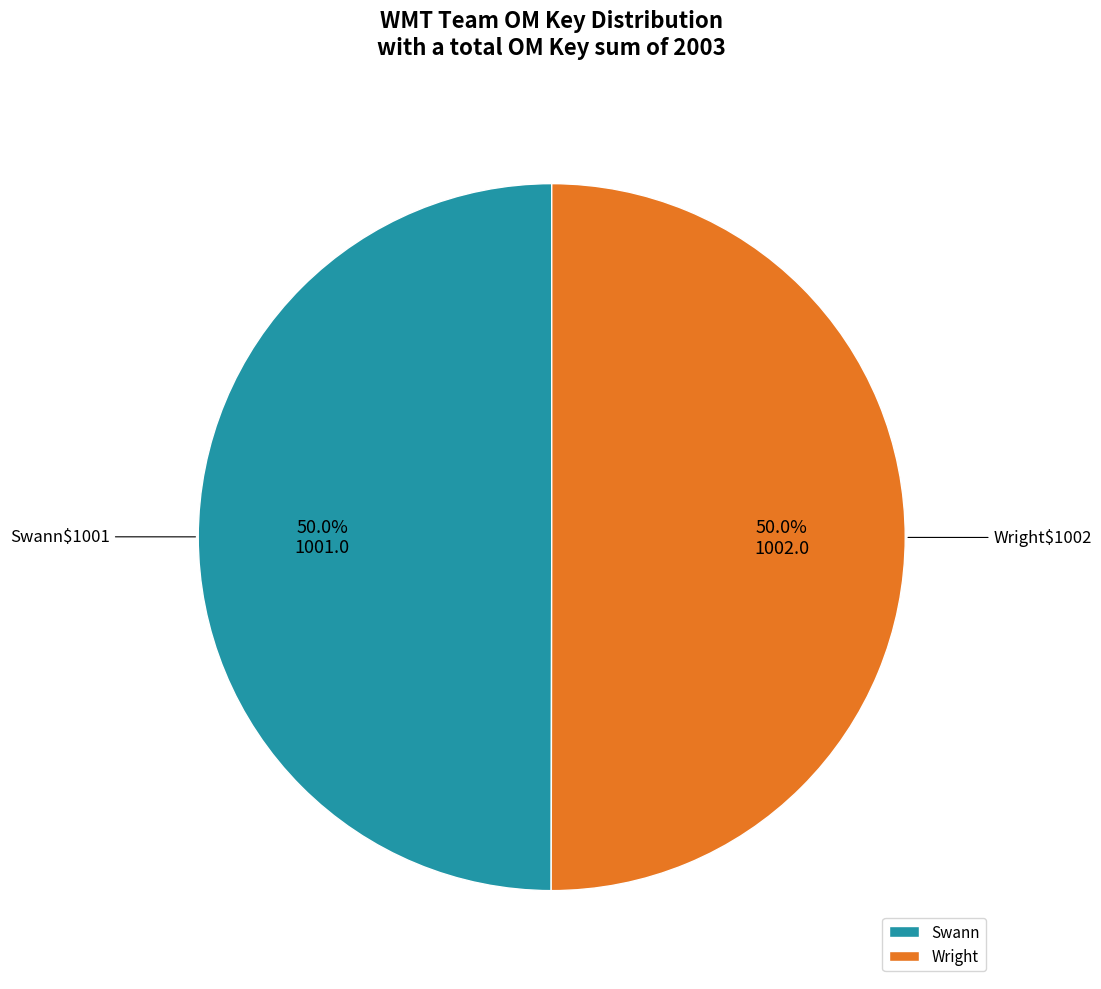

True or false: Swann accounts for 56% of the total.

False